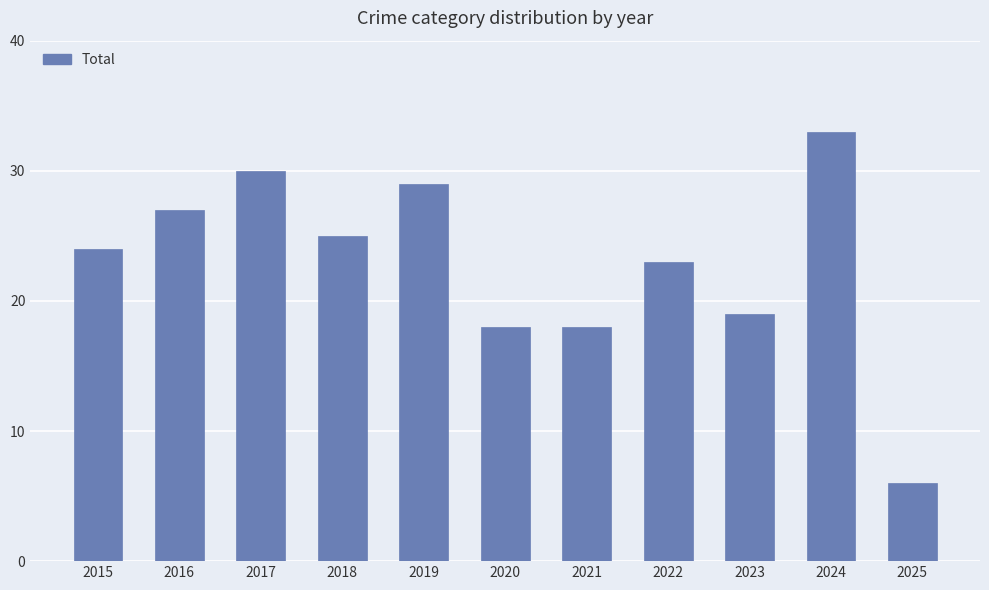

True or false: the data shows 6 at 2025.

True